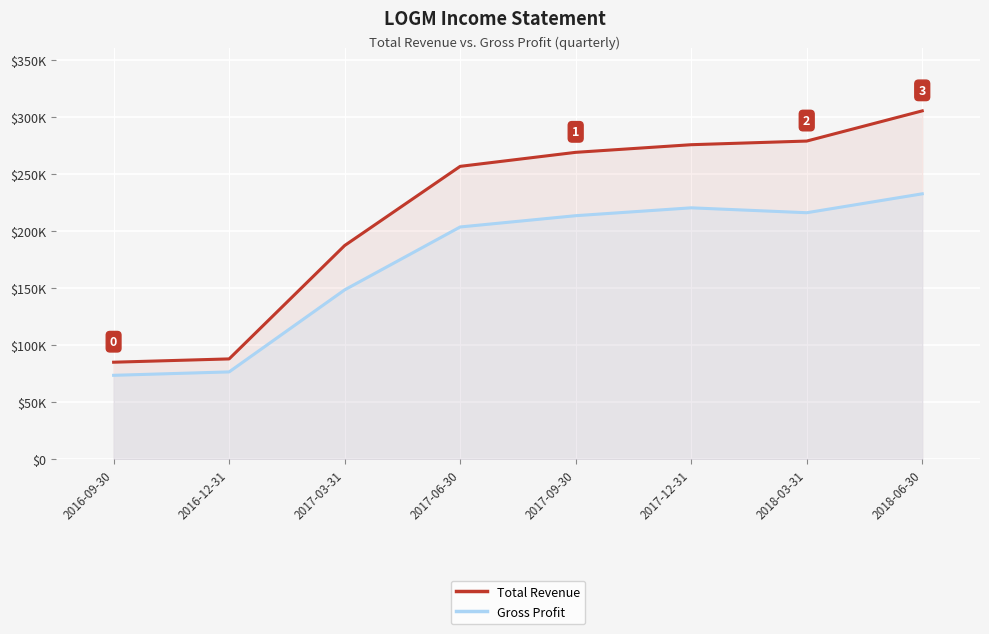

What are all the series names shown in the legend?

Total Revenue, Gross Profit